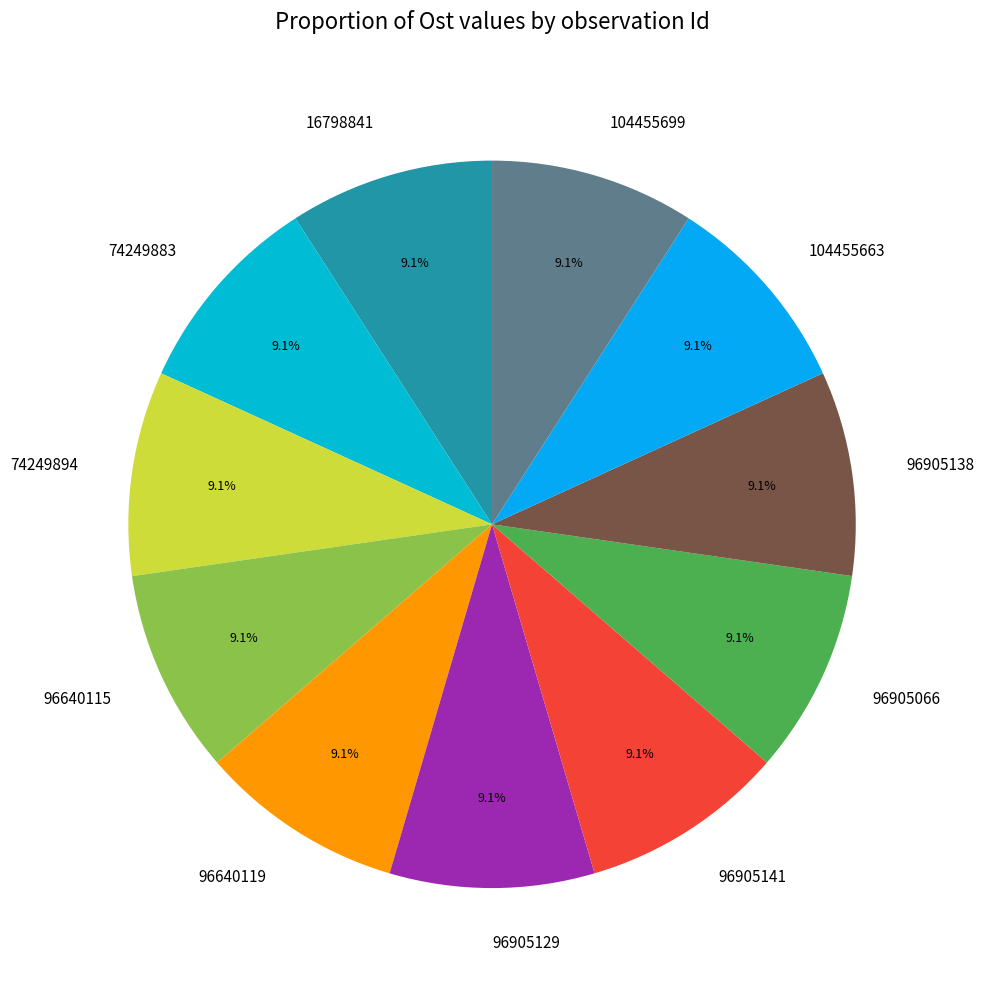

What percentage is the 104455663 slice, to the nearest percent?

9%